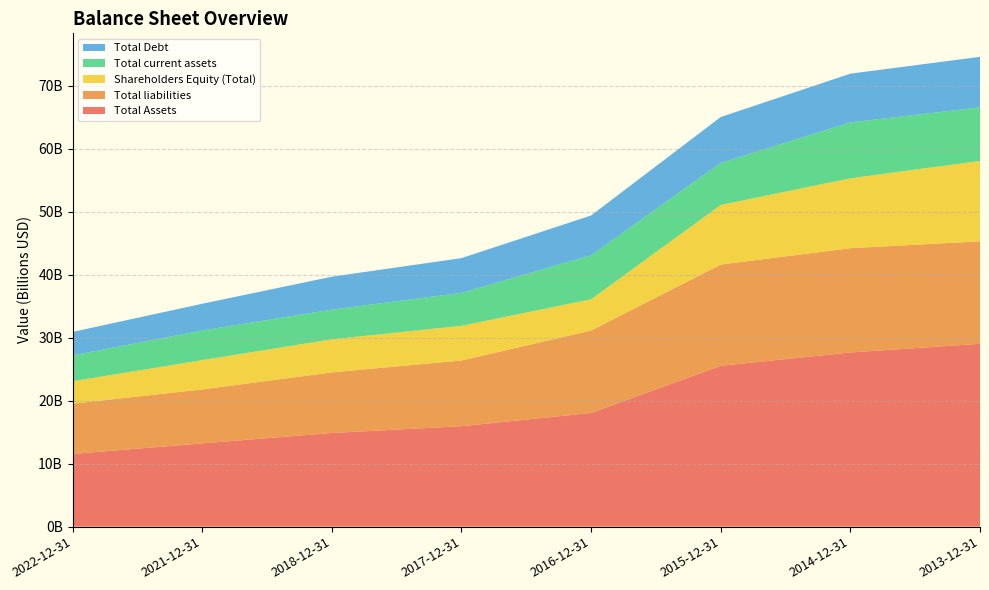

Reading left to right, extract all data points from this chart.

Total Assets: 11543000000	13223000000	14874000000	15946000000	18051000000	25541000000	27658000000	29036000000
Total liabilities: 7976000000	8566000000	9621000000	10439000000	13090000000	16075000000	16556000000	16268000000
Shareholders Equity (Total): 3567000000	4657000000	5253000000	5507000000	4961000000	9466000000	11102000000	12768000000
Total current assets: 4107000000	4701000000	4713000000	5230000000	6992000000	6685000000	8874000000	8511000000
Total Debt: 3726000000	4246000000	5230000000	5517000000	6316000000	7279000000	7741000000	8021000000